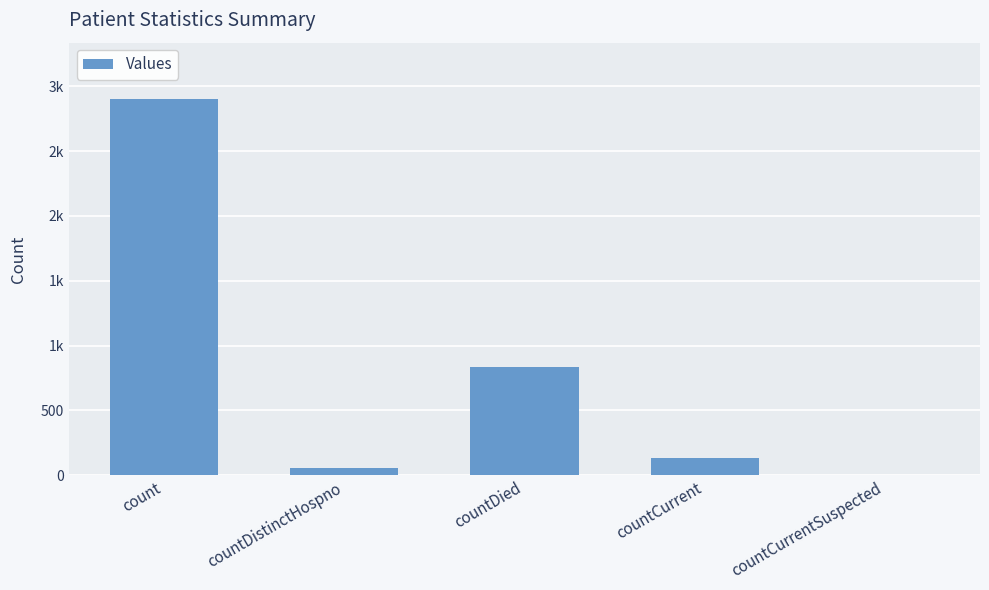

What is the change in value from countDistinctHospno to countCurrentSuspected?

-53